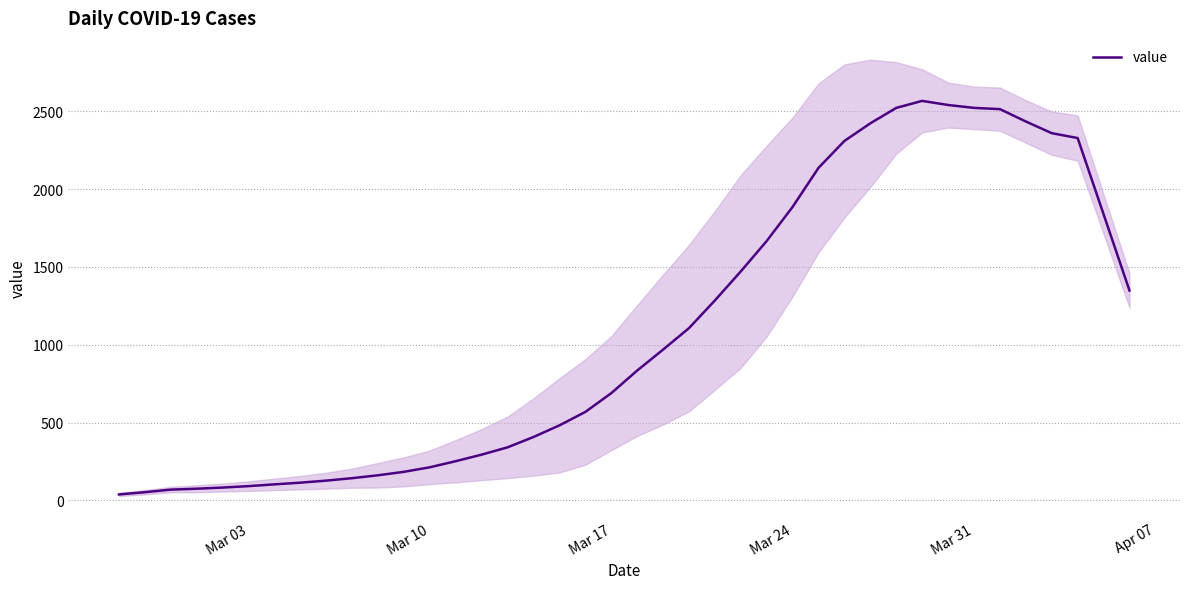

What is the maximum value for value?

2567.0